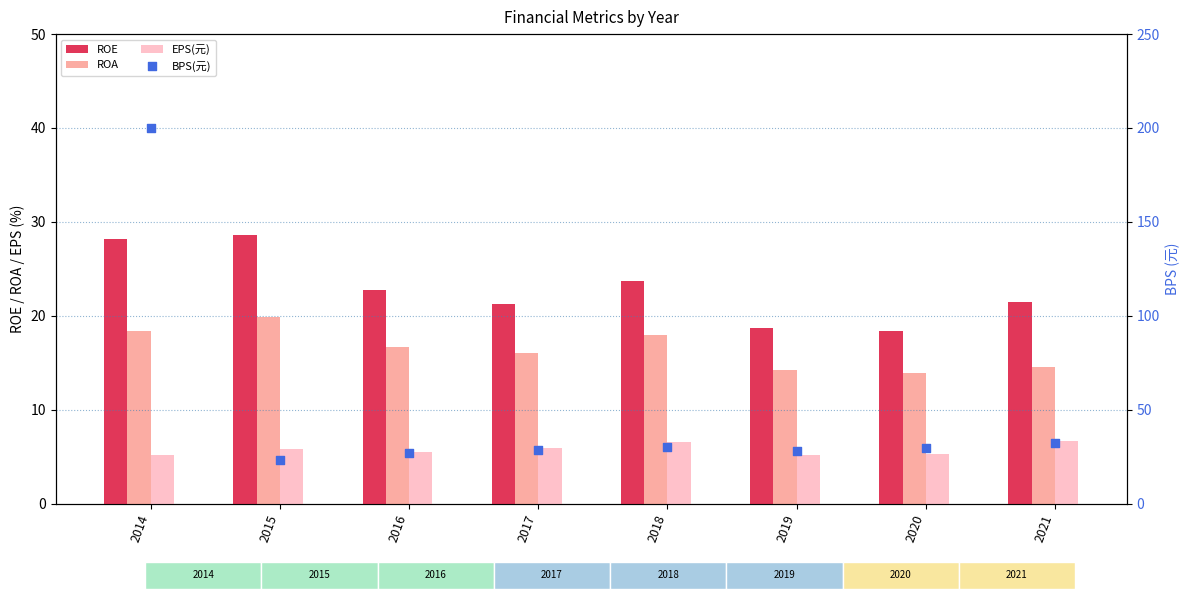

What are all the series names shown in the legend?

ROE, ROA, EPS(元), BPS(元)